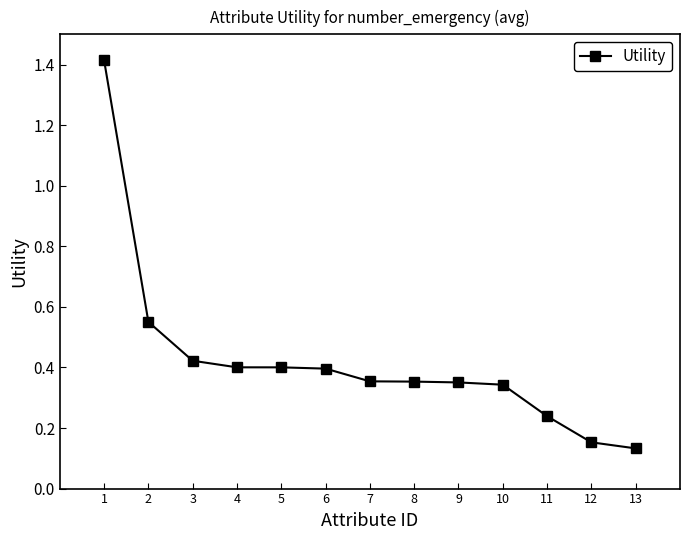

The chart shows a value of 1.4 at 1. True or false?

True